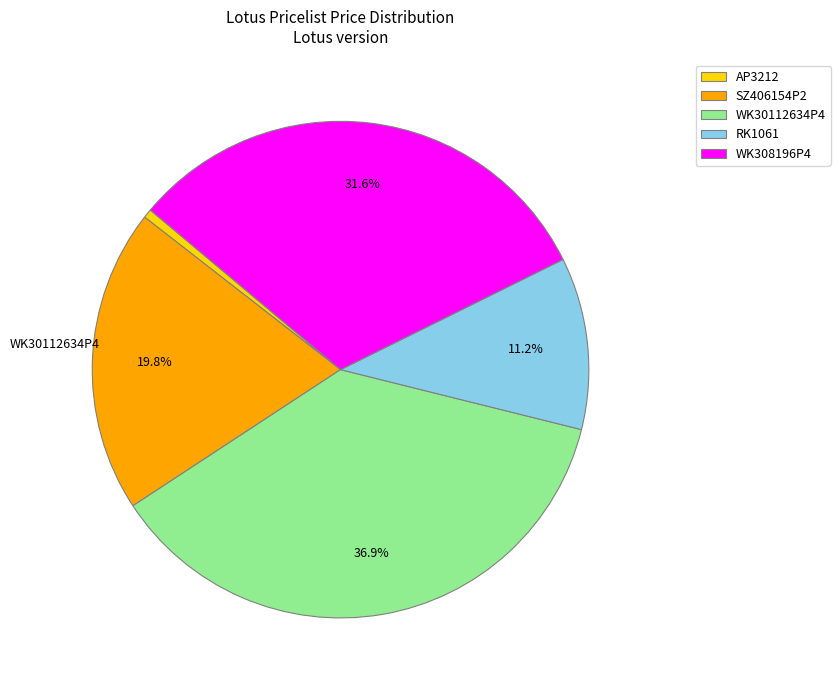

To the nearest percent, what portion does WK308196P4 represent?

32%